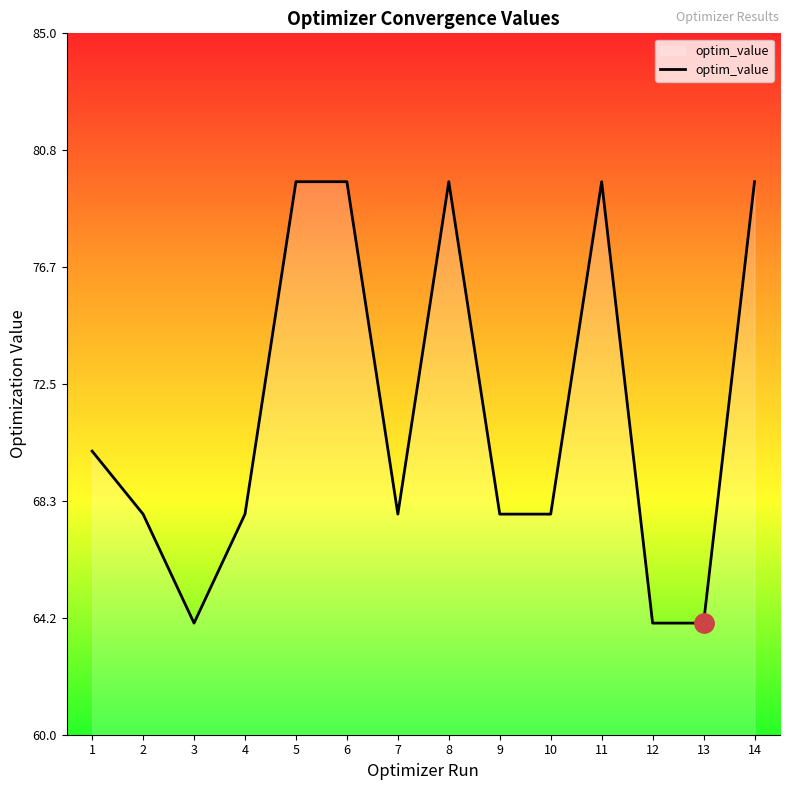

The value at 10 is 16.0. True or false?

False